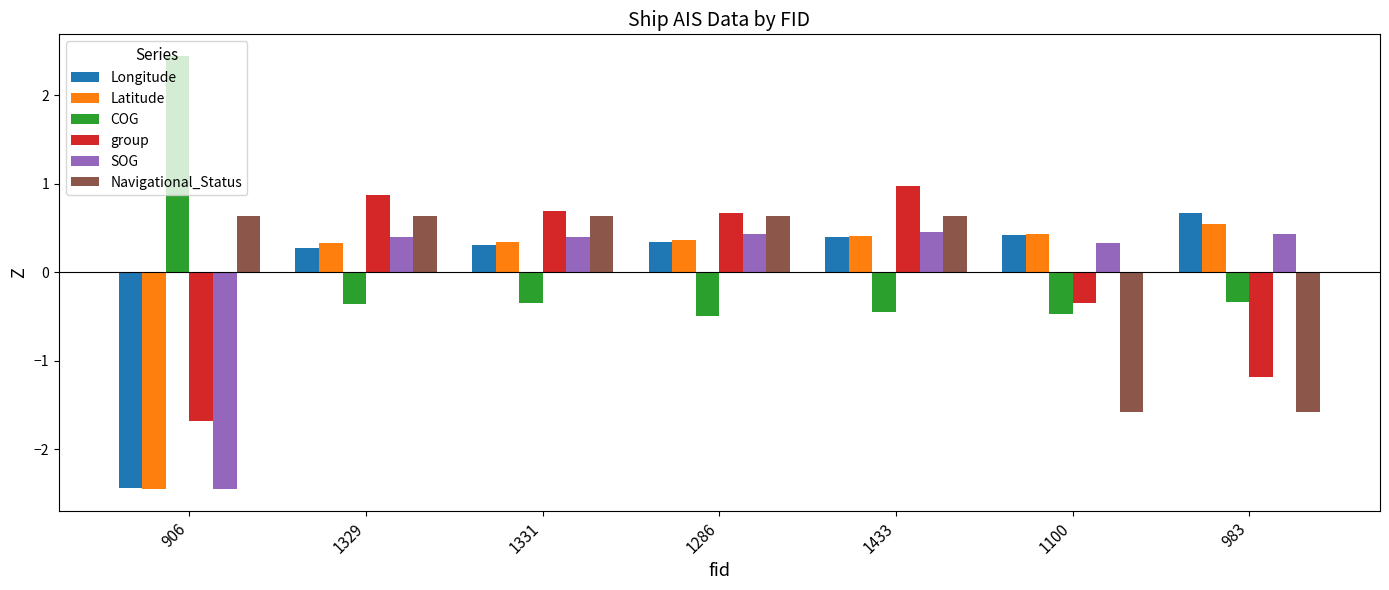

Which label corresponds to the largest value in the chart?

906